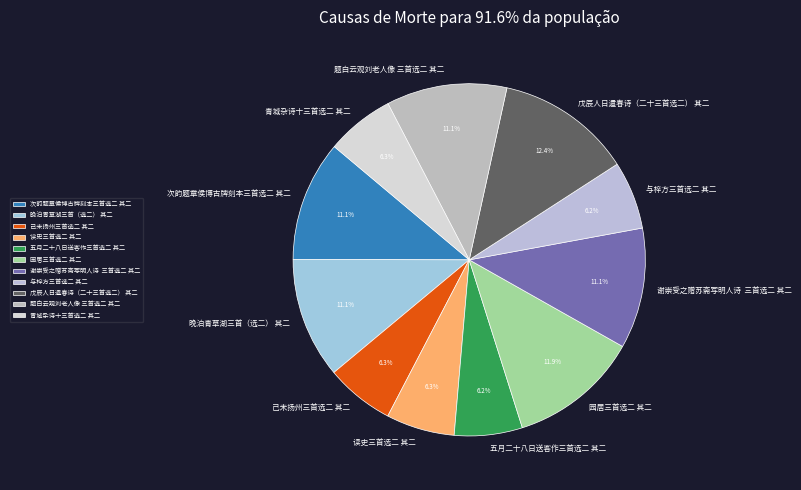

What is the ratio of the value at 次韵题章侯博古牌刻本三首选二 其二 to the value at 己未扬州三首选二 其二?

1.8